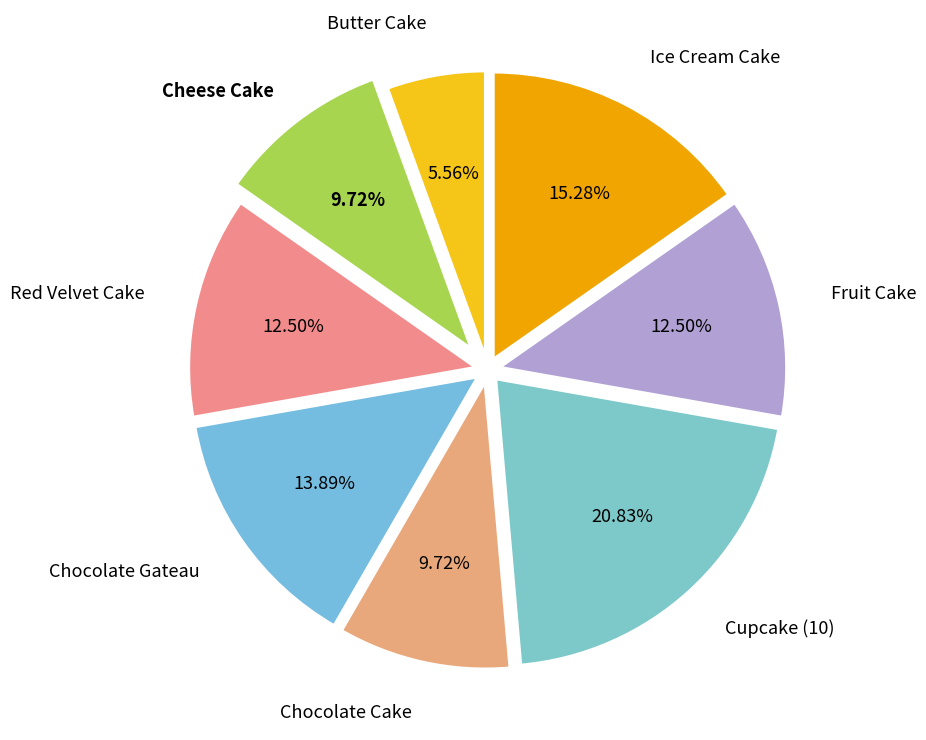

Is Chocolate Cake the majority of the pie?

No